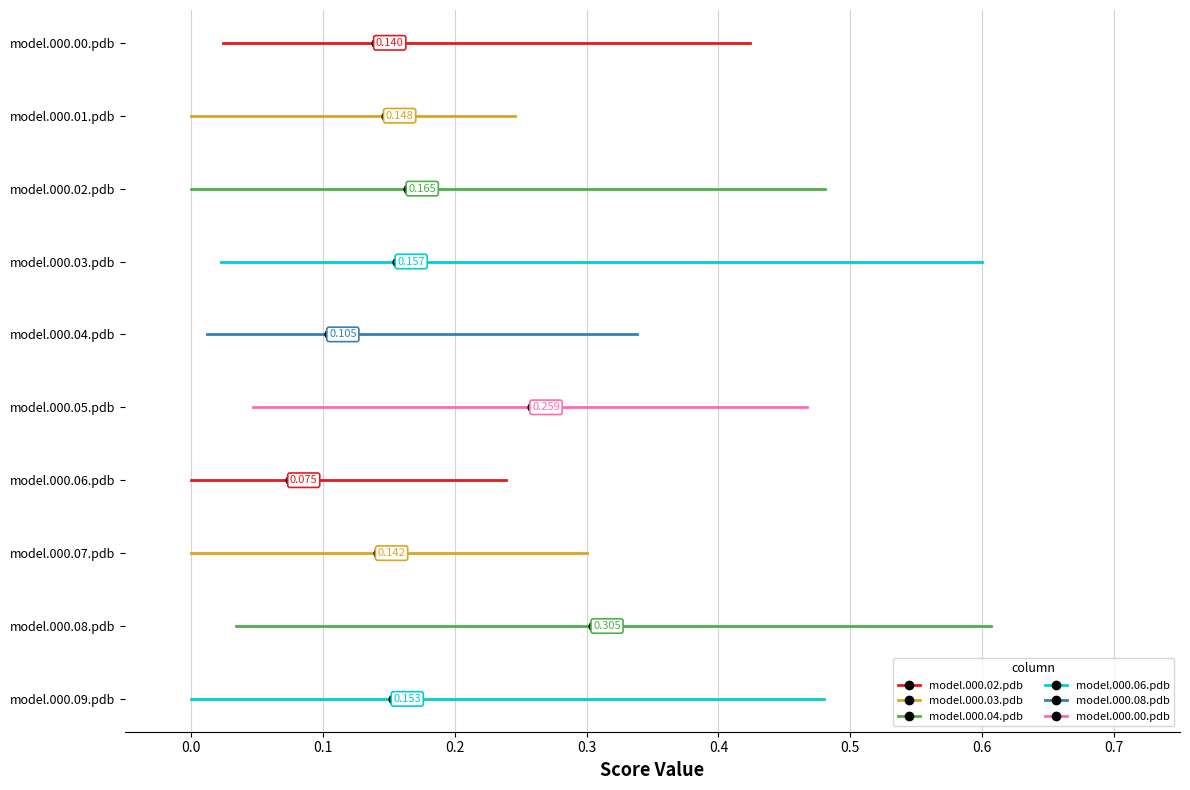

What are all the series names shown in the legend?

model.000.02.pdb, model.000.03.pdb, model.000.04.pdb, model.000.06.pdb, model.000.08.pdb, model.000.00.pdb